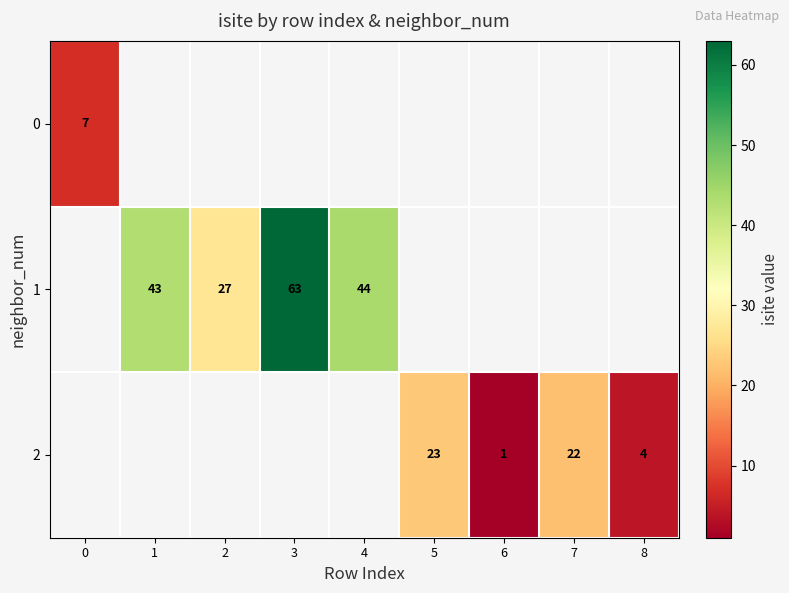

What is the maximum value shown in the chart?

63.0